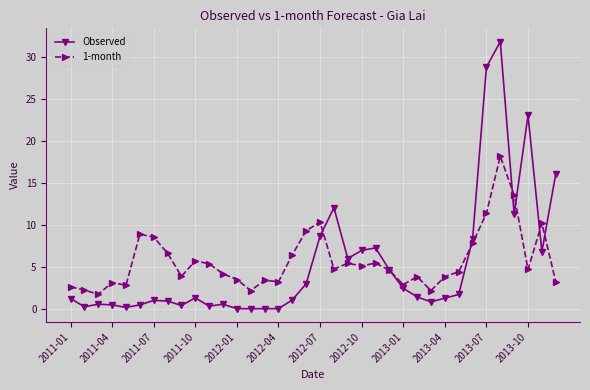

At how many categories does at least one series exceed 22?

3